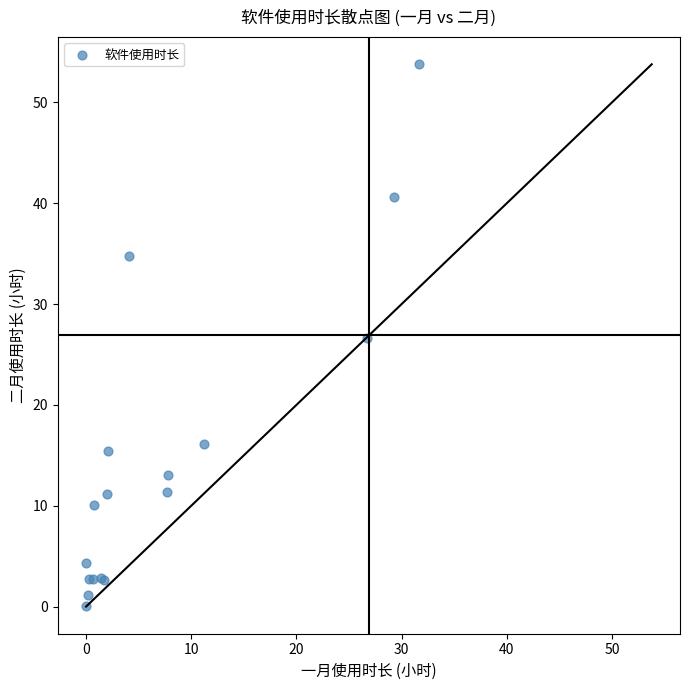

What Y value in the scatter plot is closest to 26?

26.6